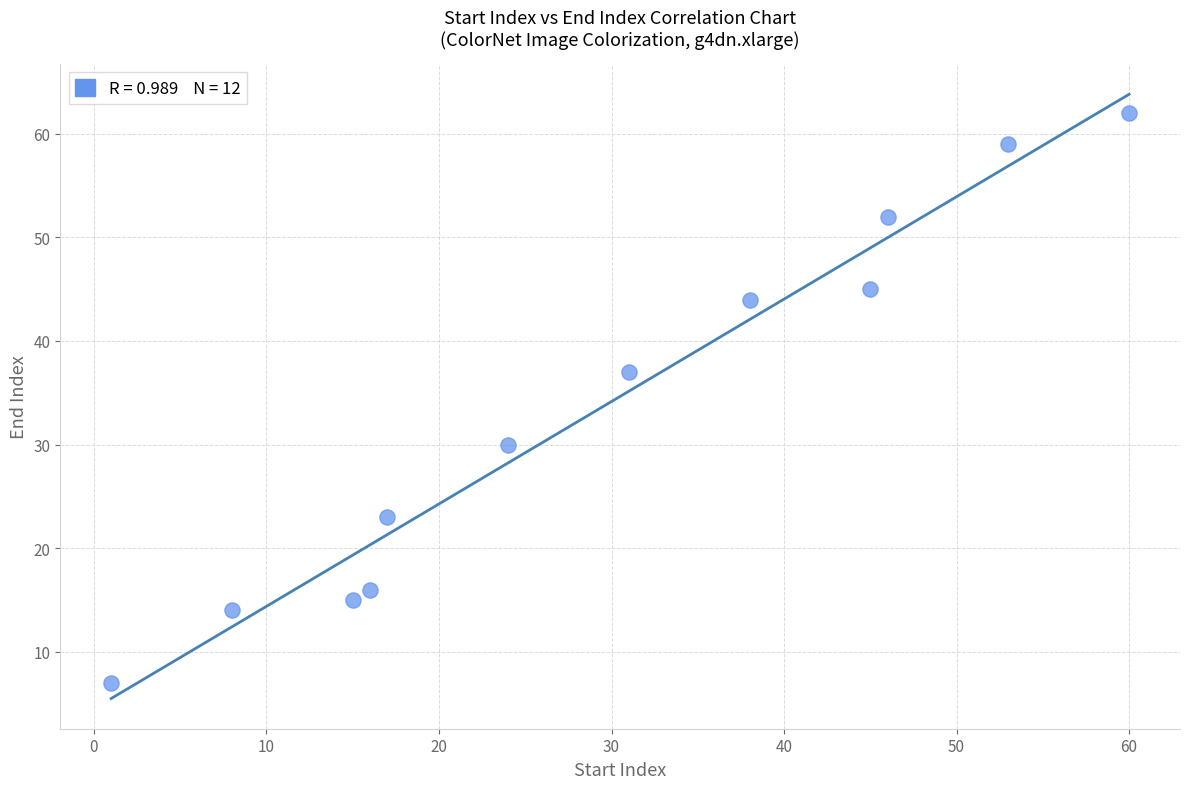

What Y value in the scatter plot is closest to 34?

37